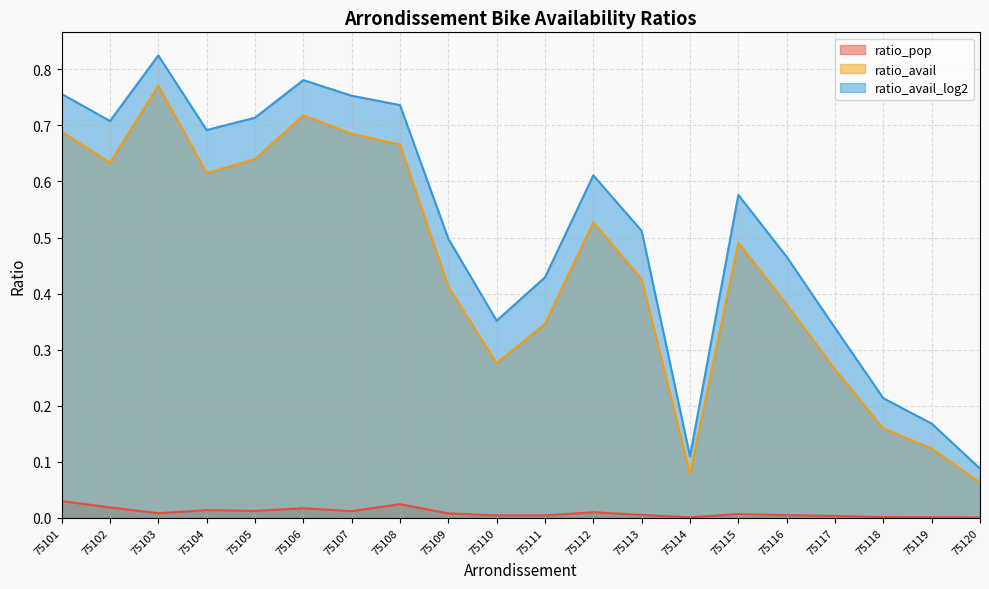

Which series has the widest spread of values?

ratio_avail_log2